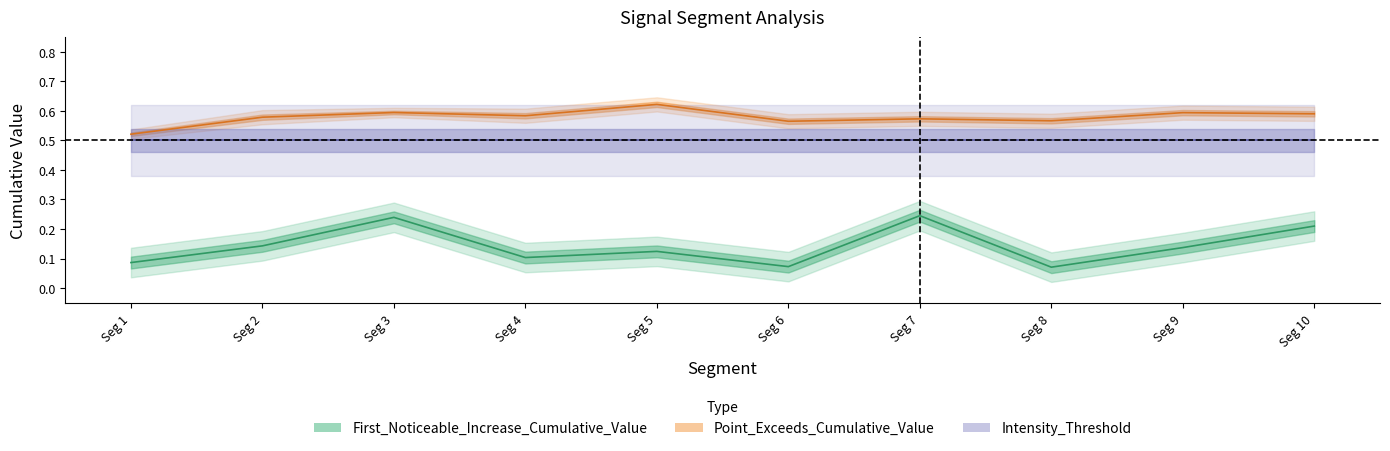

True or false: Point_Exceeds_Cumulative_Value and First_Noticeable_Increase_Cumulative_Value intersect in this chart.

False